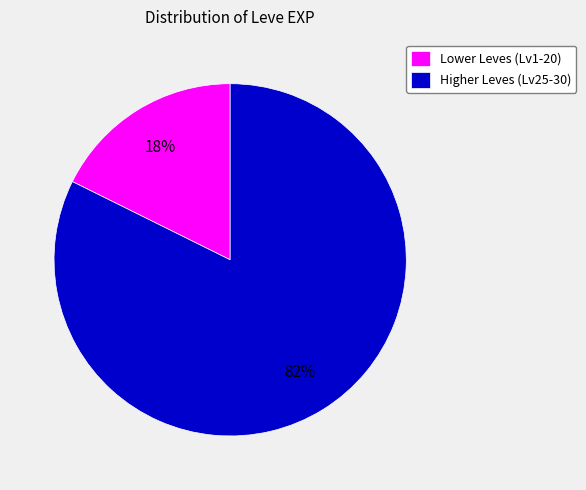

To the nearest percent, what is the average slice percentage?

50%